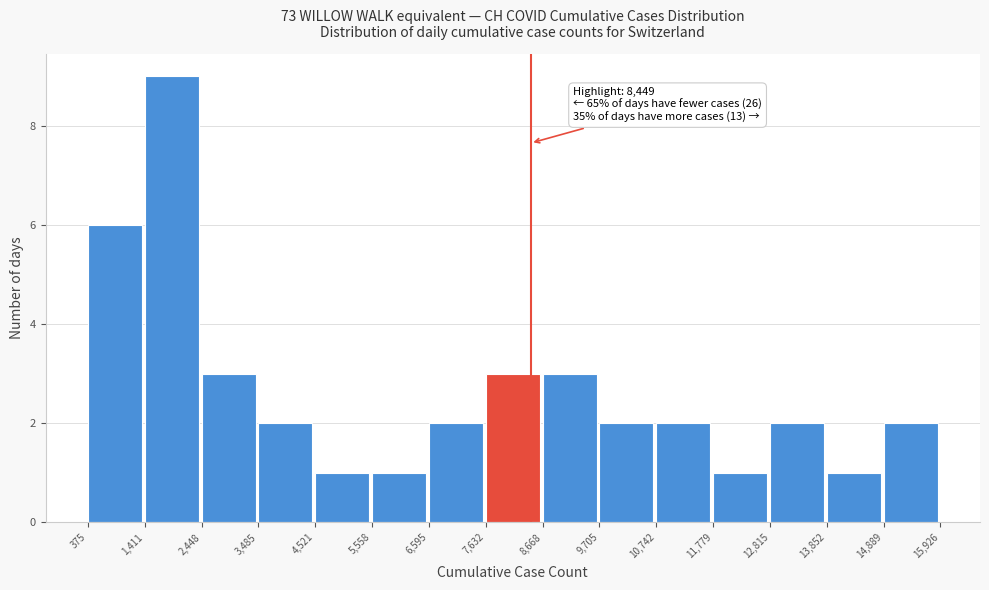

Over which range of the x-axis is the bar tallest?

1,411 to 2,448